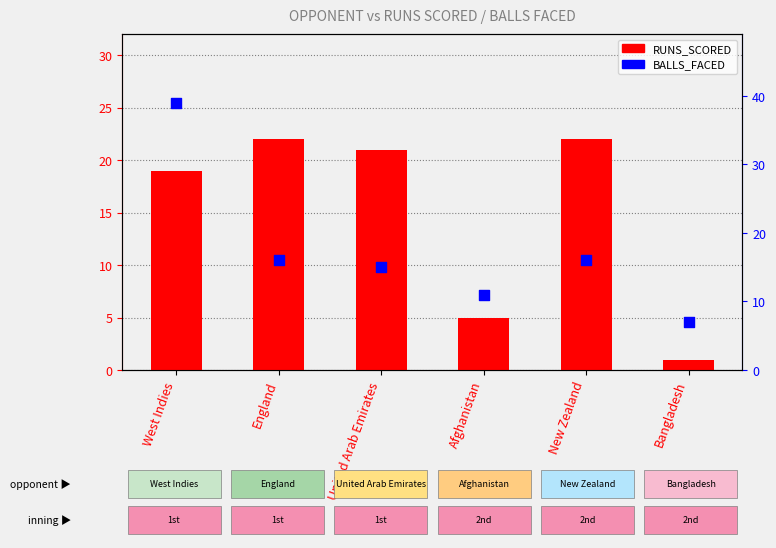

Is the value of RUNS_SCORED at New Zealand greater than the value of BALLS_FACED at Bangladesh?

Yes